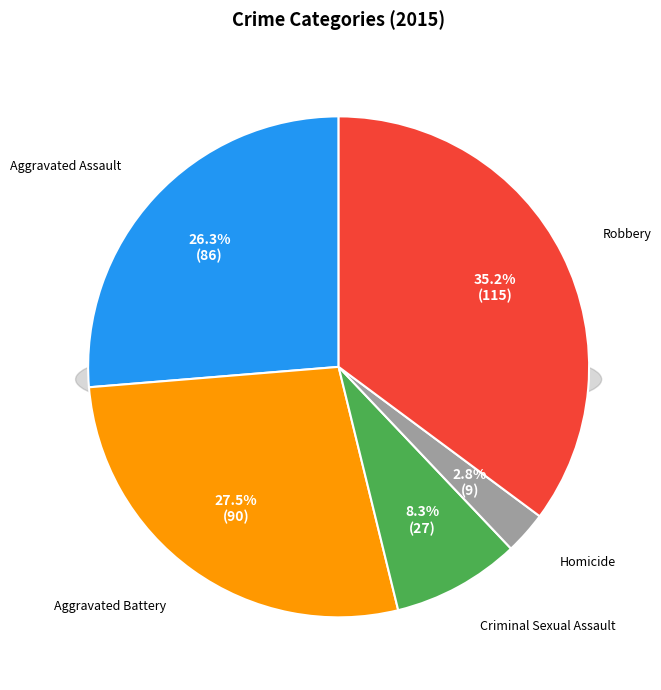

Rank the categories by value from highest to lowest.

Robbery, Aggravated Battery, Aggravated Assault, Criminal Sexual Assault, Homicide